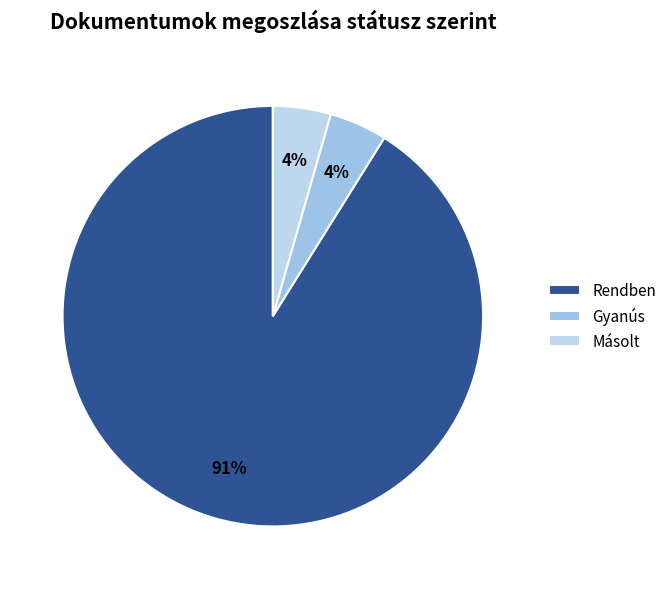

Approximately how many times larger is the value at Másolt compared to Gyanús?

1.0